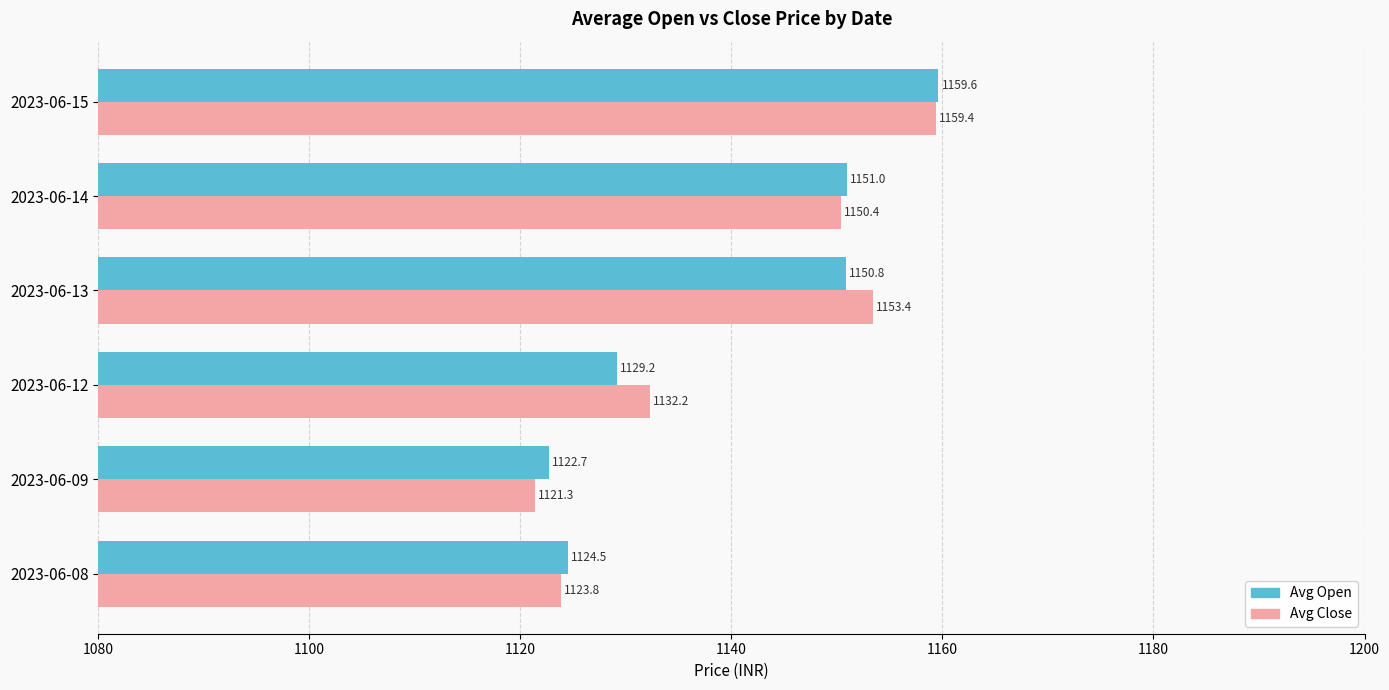

At which label is Avg Close closest to 1140?

2023-06-12